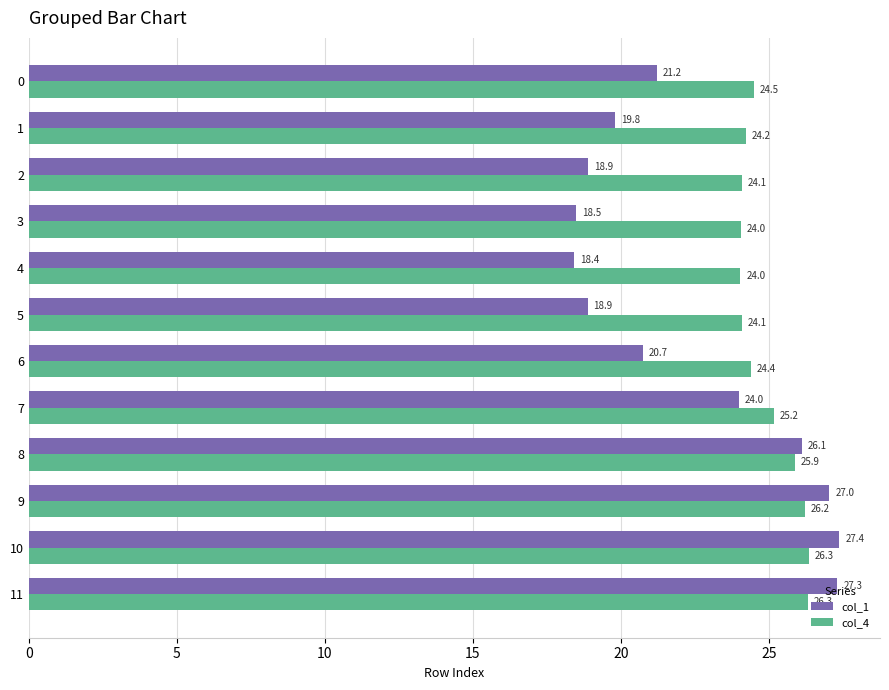

True or false: col_4 has a value of 24.4 at 6.

True